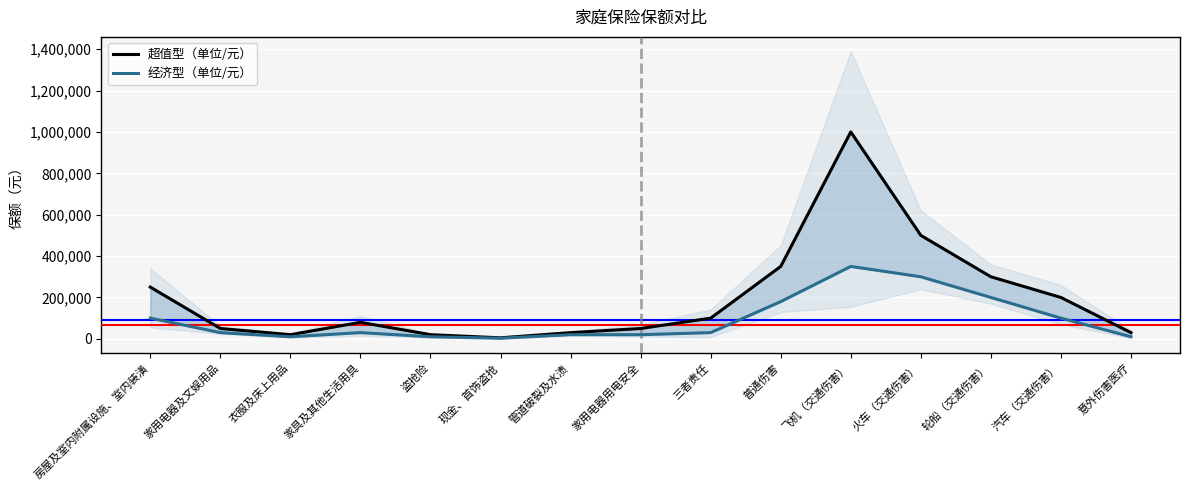

Reading left to right, what are all the values shown in this chart?

超值型（单位/元）: 房屋及室内附属设施、室内装潢=250000	家用电器及文娱用品=50000	衣服及床上用品=20000	家具及其他生活用具=80000	盗抢险=20000	现金、首饰盗抢=5000	管道破裂及水渍=30000	家用电器用电安全=50000	三者责任=100000	普通伤害=350000	飞机（交通伤害）=1000000	火车（交通伤害）=500000	轮船（交通伤害）=300000	汽车（交通伤害）=200000	意外伤害医疗=30000
经济型（单位/元）: 房屋及室内附属设施、室内装潢=100000	家用电器及文娱用品=30000	衣服及床上用品=10000	家具及其他生活用具=30000	盗抢险=10000	现金、首饰盗抢=3000	管道破裂及水渍=20000	家用电器用电安全=20000	三者责任=30000	普通伤害=180000	飞机（交通伤害）=350000	火车（交通伤害）=300000	轮船（交通伤害）=200000	汽车（交通伤害）=100000	意外伤害医疗=10000